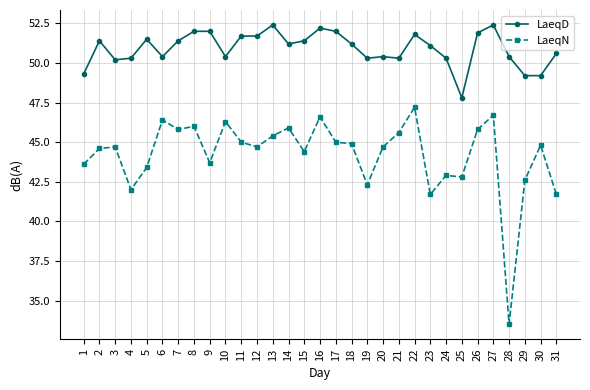

What is the value of the LaeqN point at the 18th from the left?

44.9